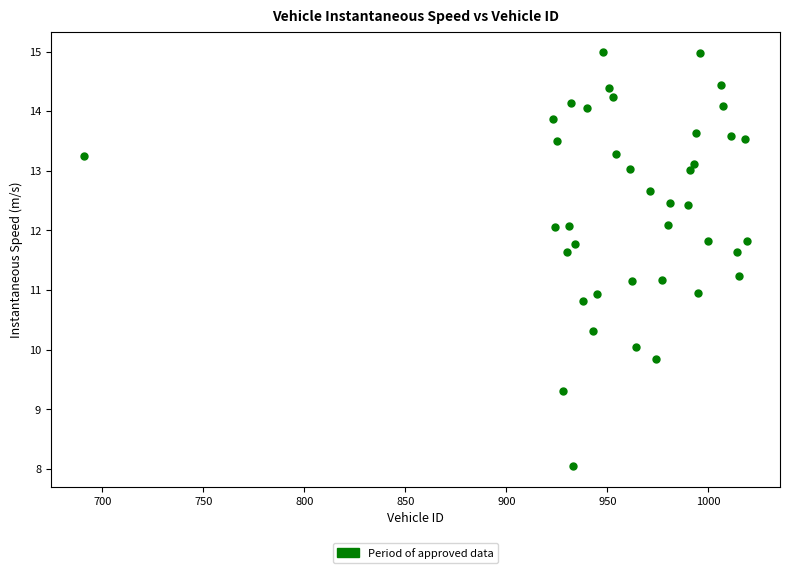

What is the range of Y values (max minus min)?

6.9